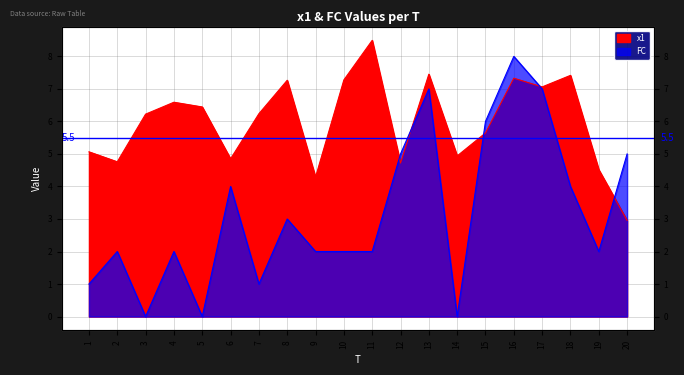

In x1, how many points are higher than both neighbors (excluding endpoints)?

6